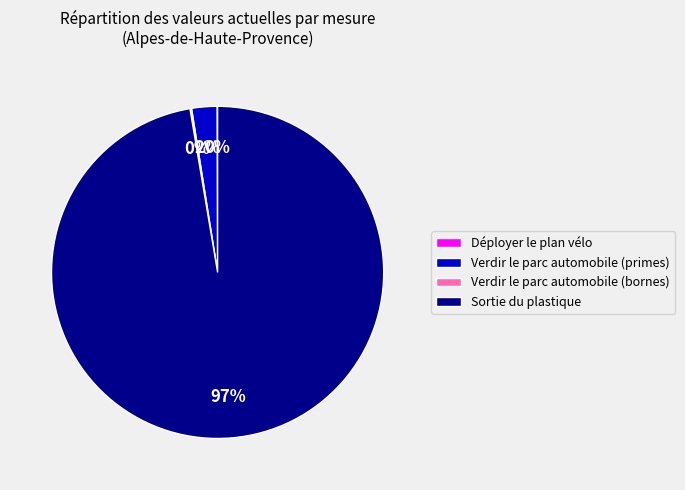

To the nearest percent, what is the average slice percentage?

25%